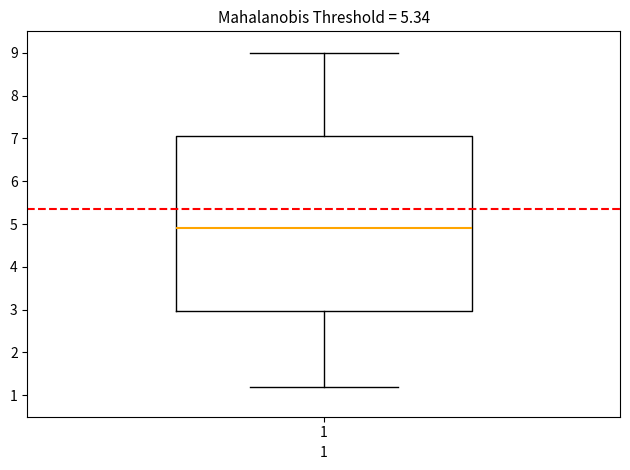

Where does the upper whisker of the box at x = 1 end on the y-axis? The values are not printed on the chart, so give them approximately, as read against the axis.

9.0